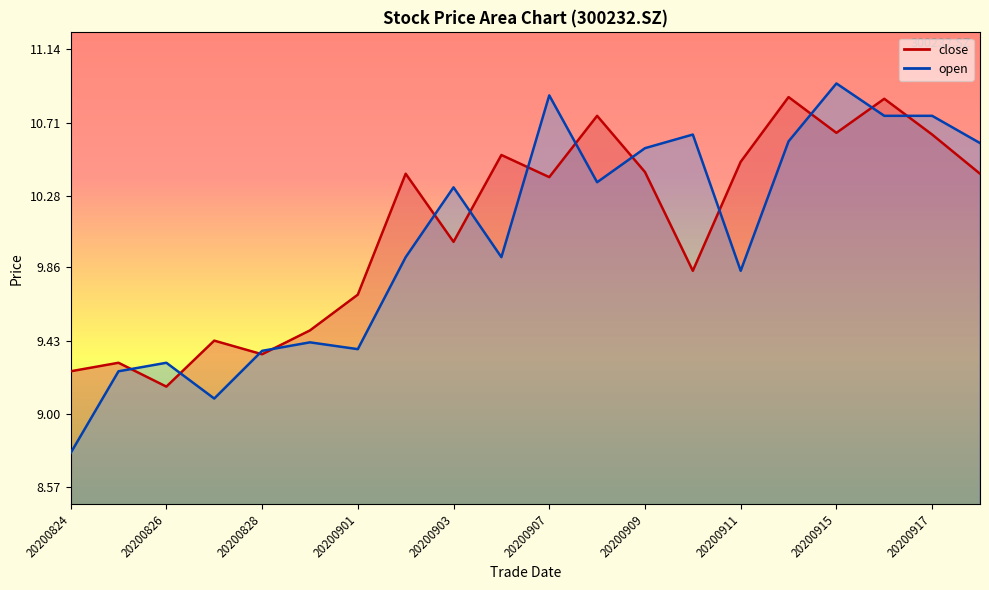

True or false: open and close intersect in this chart.

True